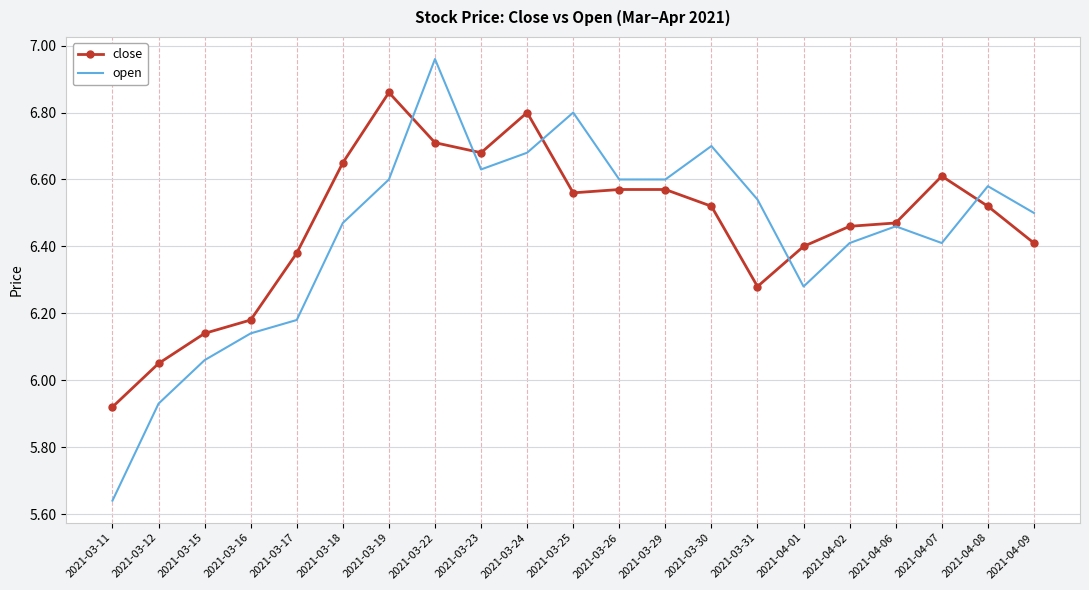

Rank the series by their maximum value, from highest to lowest.

open, close